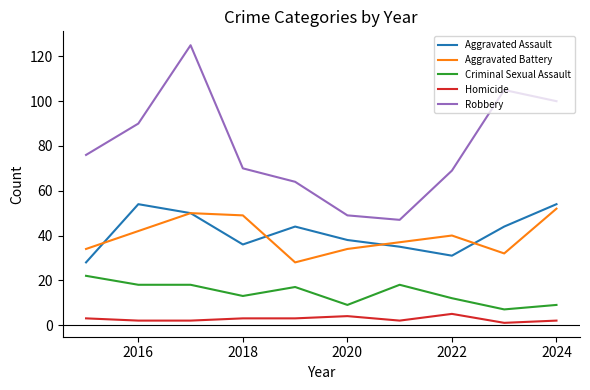

Which series has the largest total across all categories?

Robbery